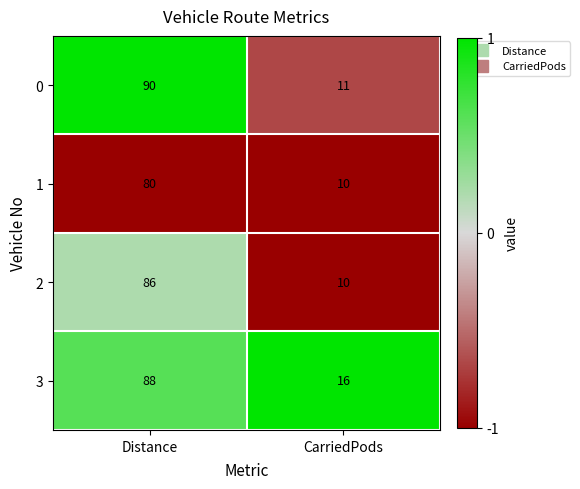

Which series has the largest total across all categories?

3